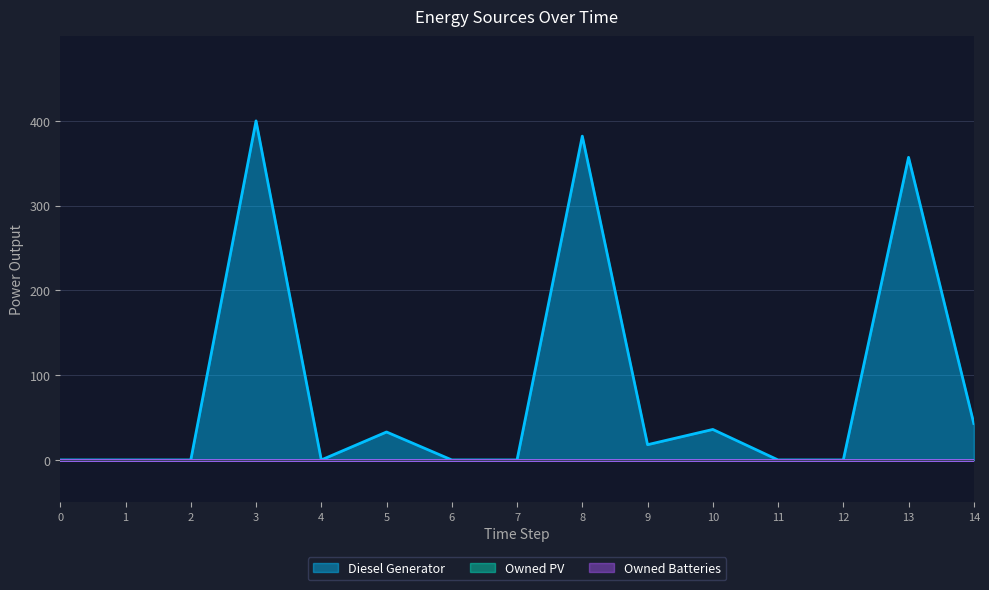

Between 5 and 12, which is larger?

5